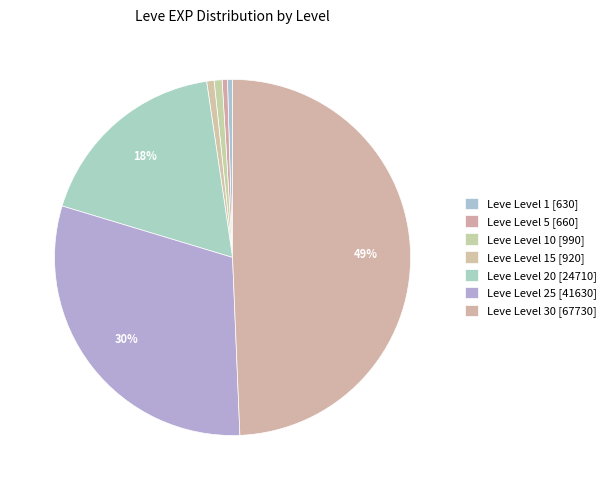

Is there any slice that represents more than half of the pie?

No